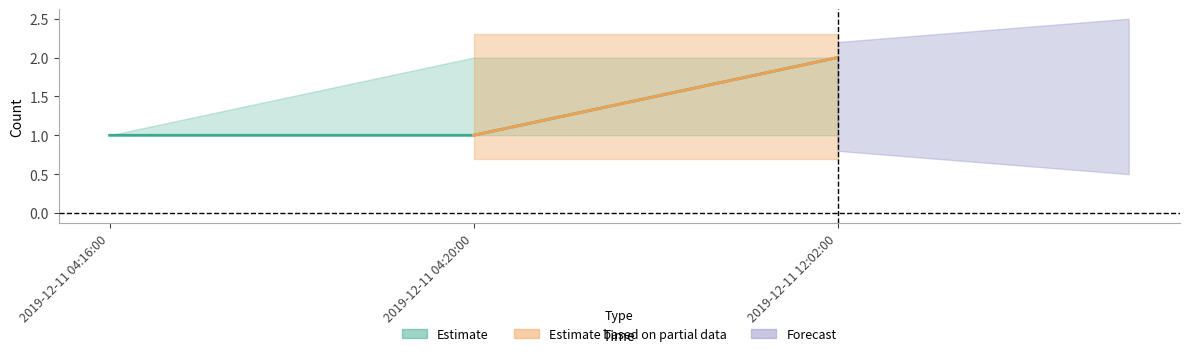

Is the value of Estimate_lower at 2019-12-11 12:02:00 greater than the value of Estimate at 2019-12-11 04:20:00?

No